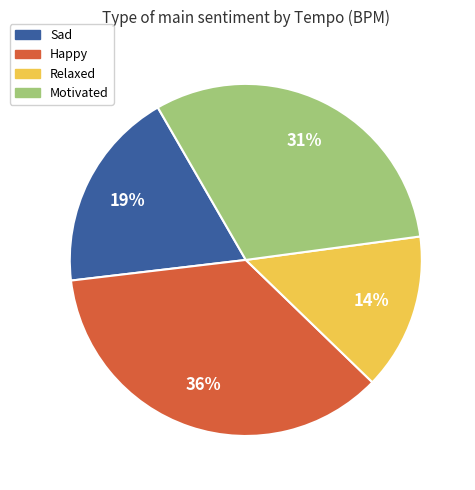

The Motivated slice represents 17% of the pie. True or false?

False